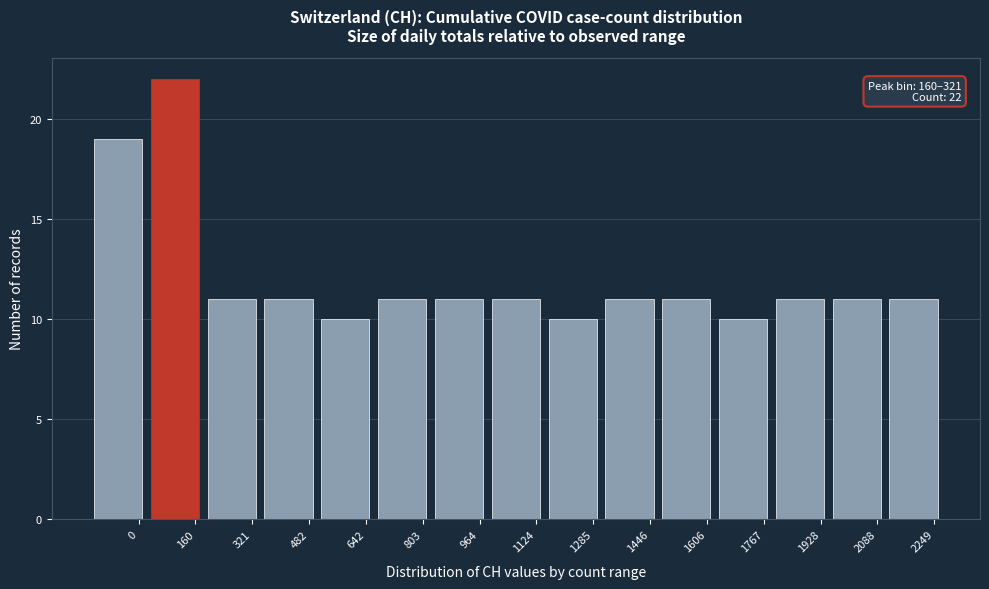

Reading left to right, list all the values displayed in this chart.

0=19	160=22	321=11	482=11	642=10	803=11	964=11	1124=11	1285=10	1446=11	1606=11	1767=10	1928=11	2088=11	2249=11